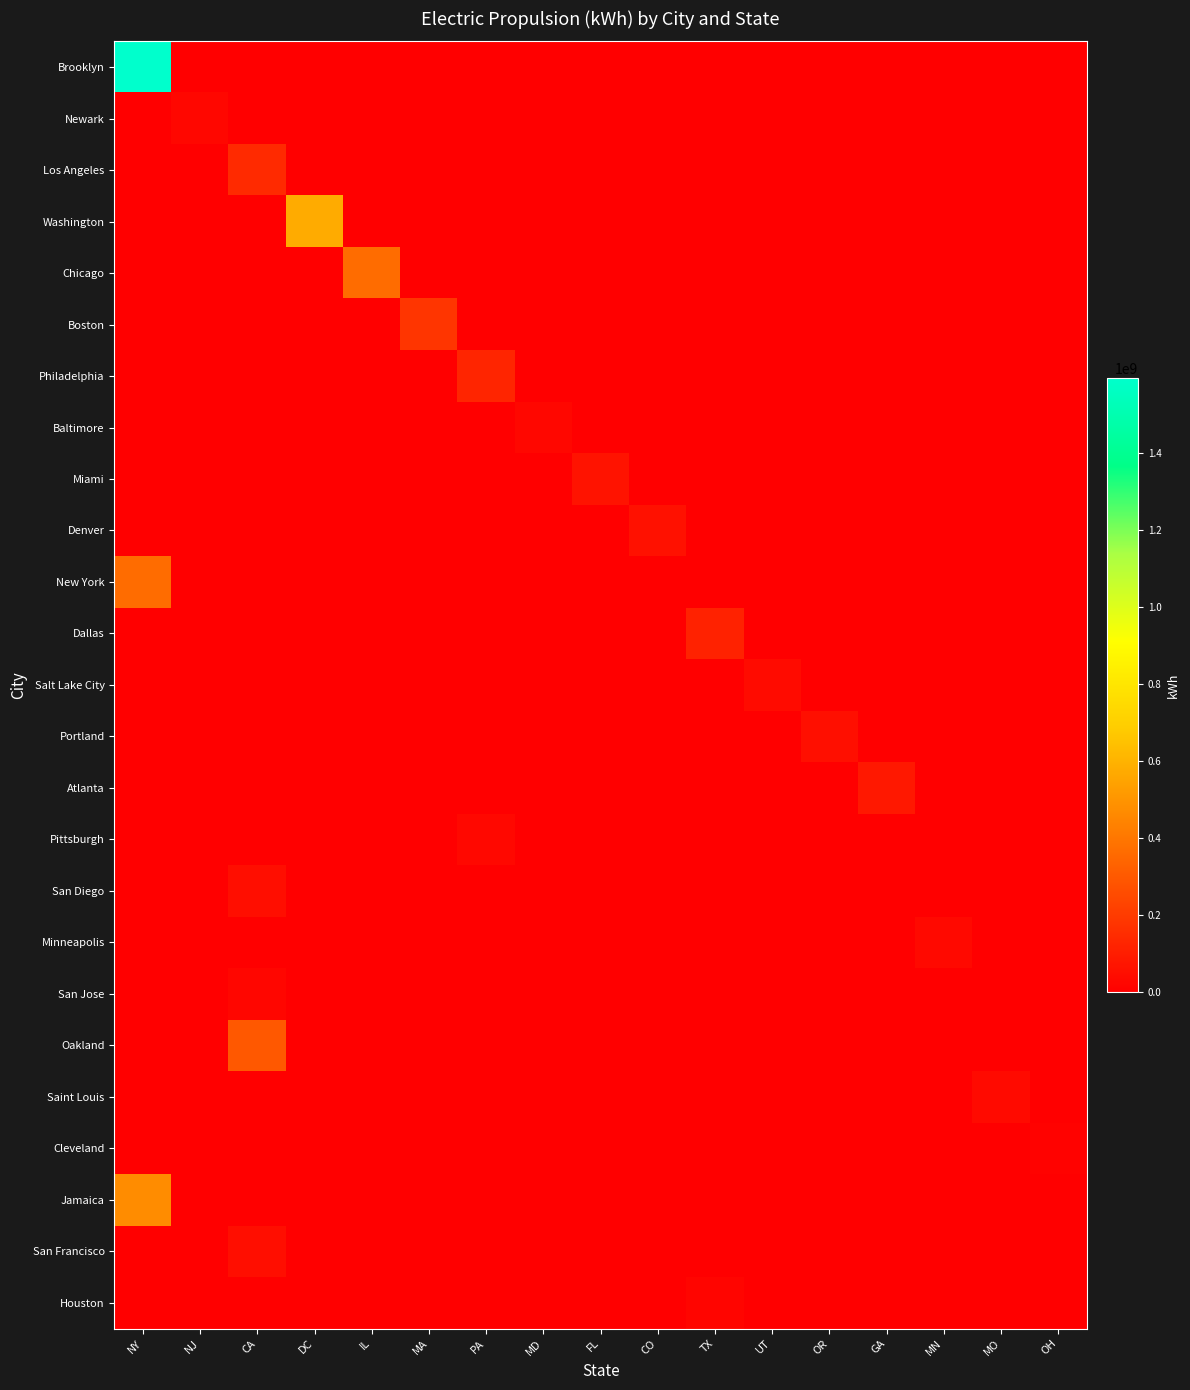

Rank the series at MN from highest to lowest value.

Minneapolis, Brooklyn, Newark, Los Angeles, Washington, Chicago, Boston, Philadelphia, Baltimore, Miami, Denver, New York, Dallas, Salt Lake City, Portland, Atlanta, Pittsburgh, San Diego, San Jose, Oakland, Saint Louis, Cleveland, Jamaica, San Francisco, Houston